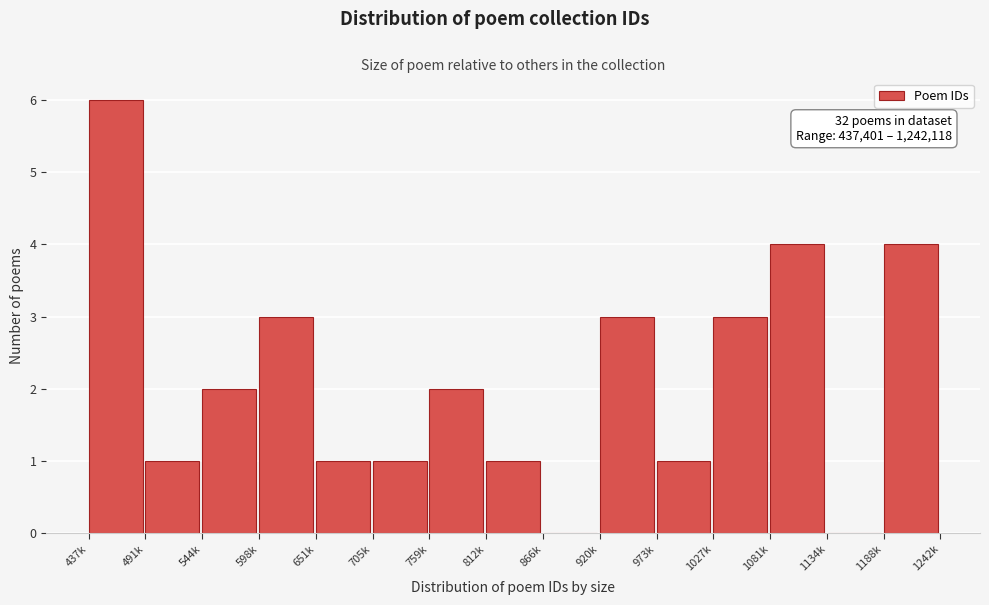

Reading left to right, extract all data points from this chart.

437k=6	491k=1	544k=2	598k=3	651k=1	705k=1	759k=2	812k=1	866k=0	920k=3	973k=1	1027k=3	1081k=4	1134k=0	1188k=4